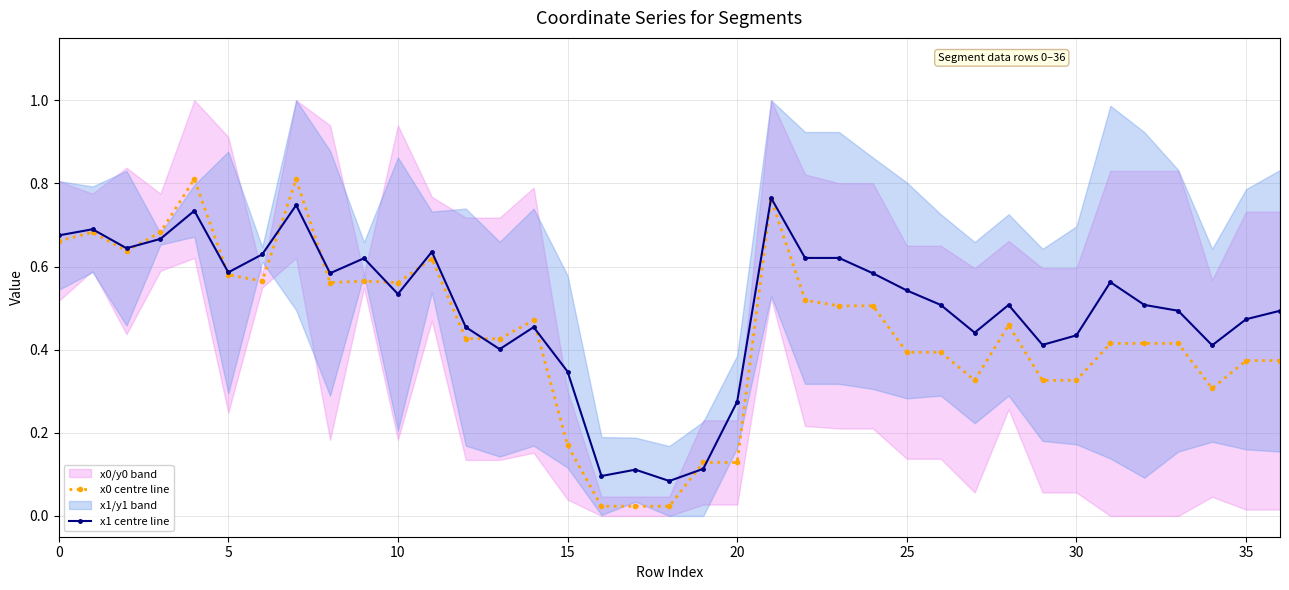

True or false: x1 centre line has more than 1 points higher than both neighbors.

True